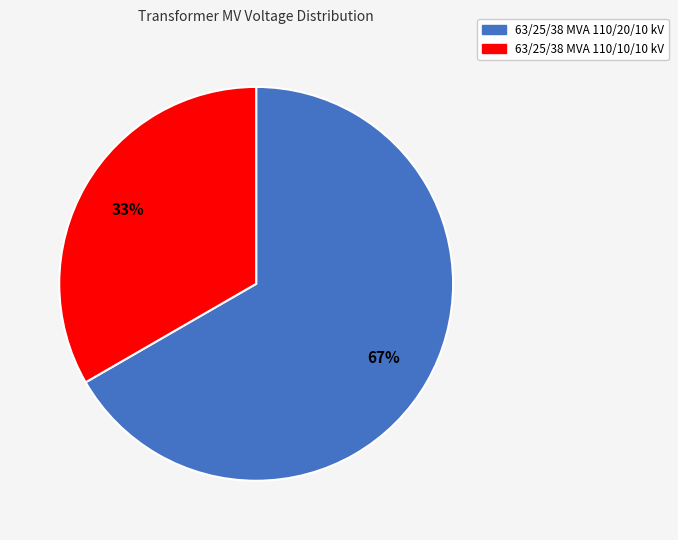

Is it true that 63/25/38 MVA 110/10/10 kV is 33% of the pie?

True